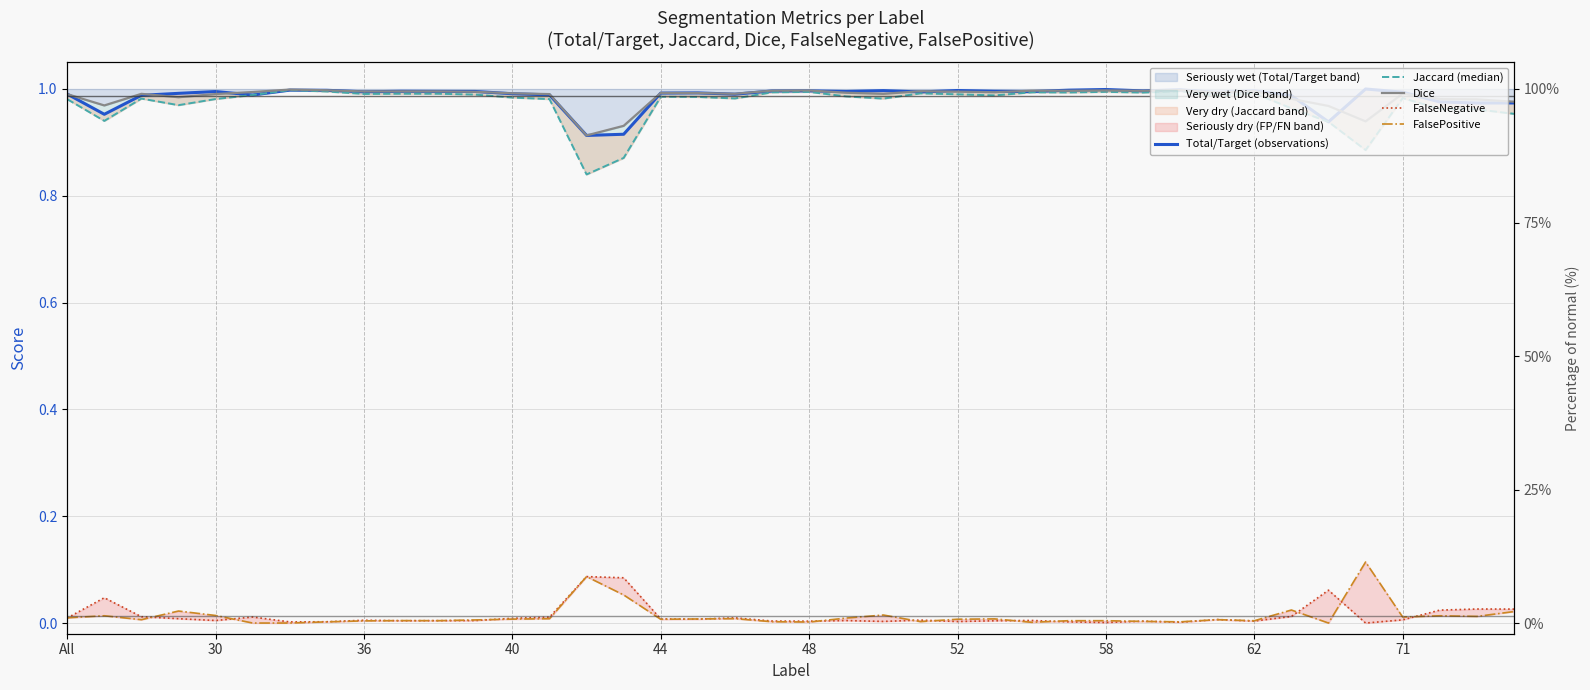

What is the sum of all FalseNegative values?

0.5